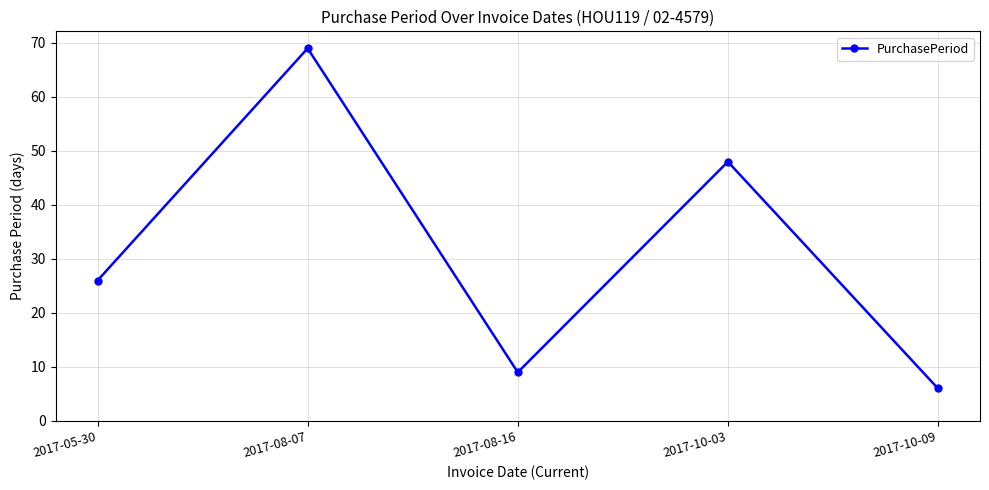

Reading left to right, extract all data points from this chart.

2017-05-30=26	2017-08-07=69	2017-08-16=9	2017-10-03=48	2017-10-09=6